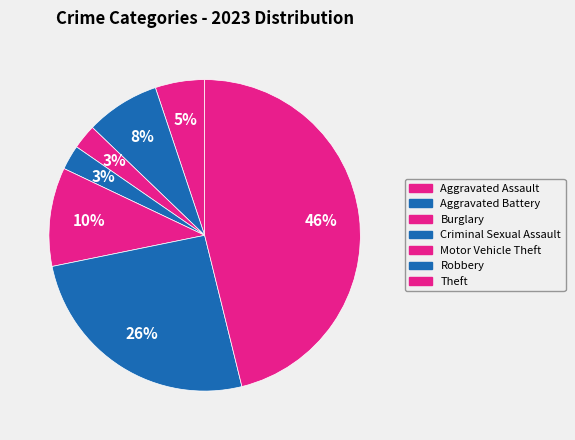

What percentage is the Aggravated Battery slice, to the nearest percent?

8%